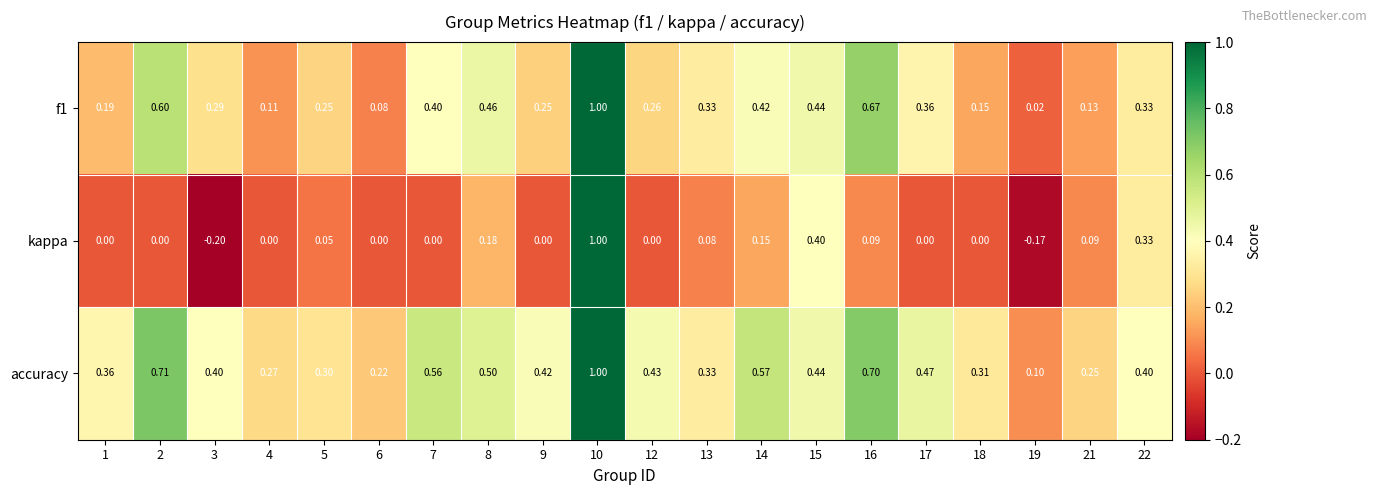

Is the value of kappa at 12 greater than the value of f1 at 6?

No